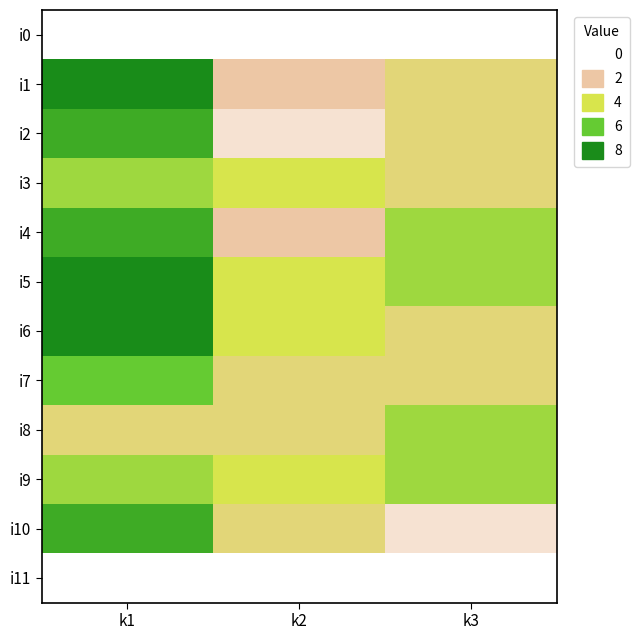

Reading left to right, list all the values displayed in this chart.

i0: k1=0	k2=0	k3=0
i1: k1=8	k2=2	k3=3
i2: k1=7	k2=1	k3=3
i3: k1=5	k2=4	k3=3
i4: k1=7	k2=2	k3=5
i5: k1=8	k2=4	k3=5
i6: k1=8	k2=4	k3=3
i7: k1=6	k2=3	k3=3
i8: k1=3	k2=3	k3=5
i9: k1=5	k2=4	k3=5
i10: k1=7	k2=3	k3=1
i11: k1=0	k2=0	k3=0